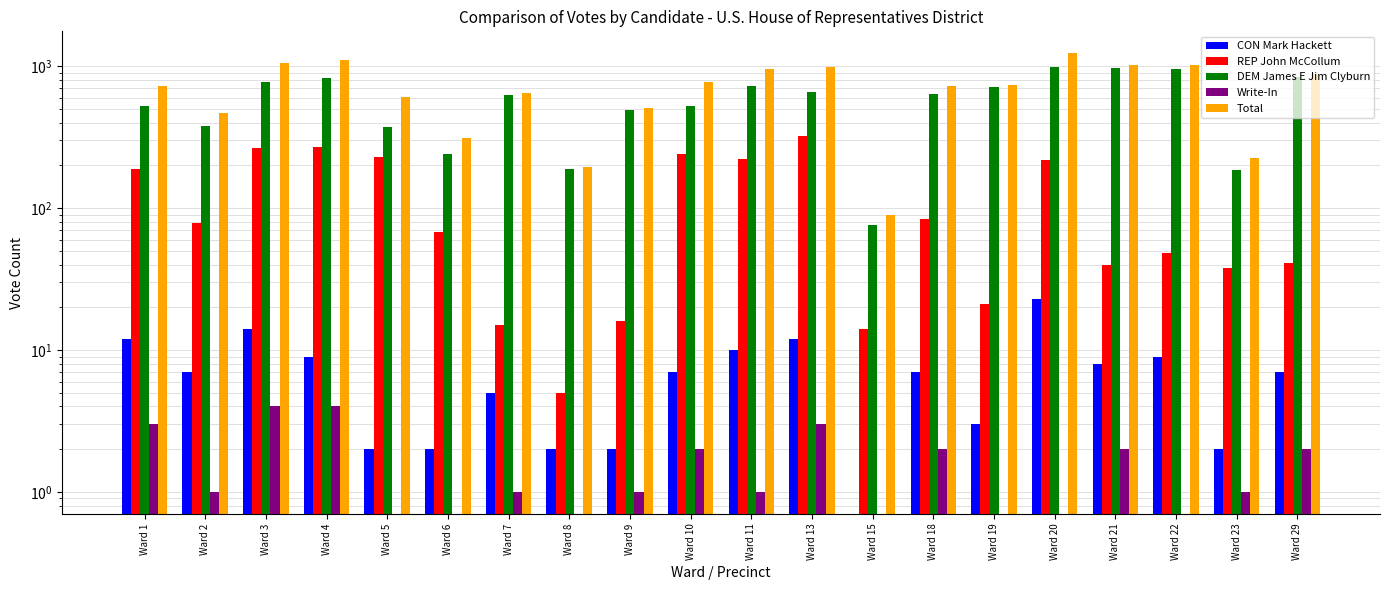

Reading left to right, what are all the values shown in this chart?

CON Mark Hackett: Ward 1=12	Ward 2=7	Ward 3=14	Ward 4=9	Ward 5=2	Ward 6=2	Ward 7=5	Ward 8=2	Ward 9=2	Ward 10=7	Ward 11=10	Ward 13=12	Ward 15=0	Ward 18=7	Ward 19=3	Ward 20=23	Ward 21=8	Ward 22=9	Ward 23=2	Ward 29=7
REP John McCollum: Ward 1=188	Ward 2=79	Ward 3=267	Ward 4=268	Ward 5=231	Ward 6=68	Ward 7=15	Ward 8=5	Ward 9=16	Ward 10=242	Ward 11=222	Ward 13=324	Ward 15=14	Ward 18=84	Ward 19=21	Ward 20=218	Ward 21=40	Ward 22=48	Ward 23=38	Ward 29=41
DEM James E Jim Clyburn: Ward 1=526	Ward 2=379	Ward 3=775	Ward 4=827	Ward 5=376	Ward 6=240	Ward 7=630	Ward 8=188	Ward 9=493	Ward 10=529	Ward 11=722	Ward 13=656	Ward 15=76	Ward 18=638	Ward 19=717	Ward 20=994	Ward 21=972	Ward 22=961	Ward 23=185	Ward 29=838
Write-In: Ward 1=3	Ward 2=1	Ward 3=4	Ward 4=4	Ward 5=0	Ward 6=0	Ward 7=1	Ward 8=0	Ward 9=1	Ward 10=2	Ward 11=1	Ward 13=3	Ward 15=0	Ward 18=2	Ward 19=0	Ward 20=0	Ward 21=2	Ward 22=0	Ward 23=1	Ward 29=2
Total: Ward 1=729	Ward 2=466	Ward 3=1060	Ward 4=1108	Ward 5=609	Ward 6=310	Ward 7=651	Ward 8=195	Ward 9=512	Ward 10=780	Ward 11=955	Ward 13=995	Ward 15=90	Ward 18=731	Ward 19=741	Ward 20=1235	Ward 21=1022	Ward 22=1018	Ward 23=226	Ward 29=888